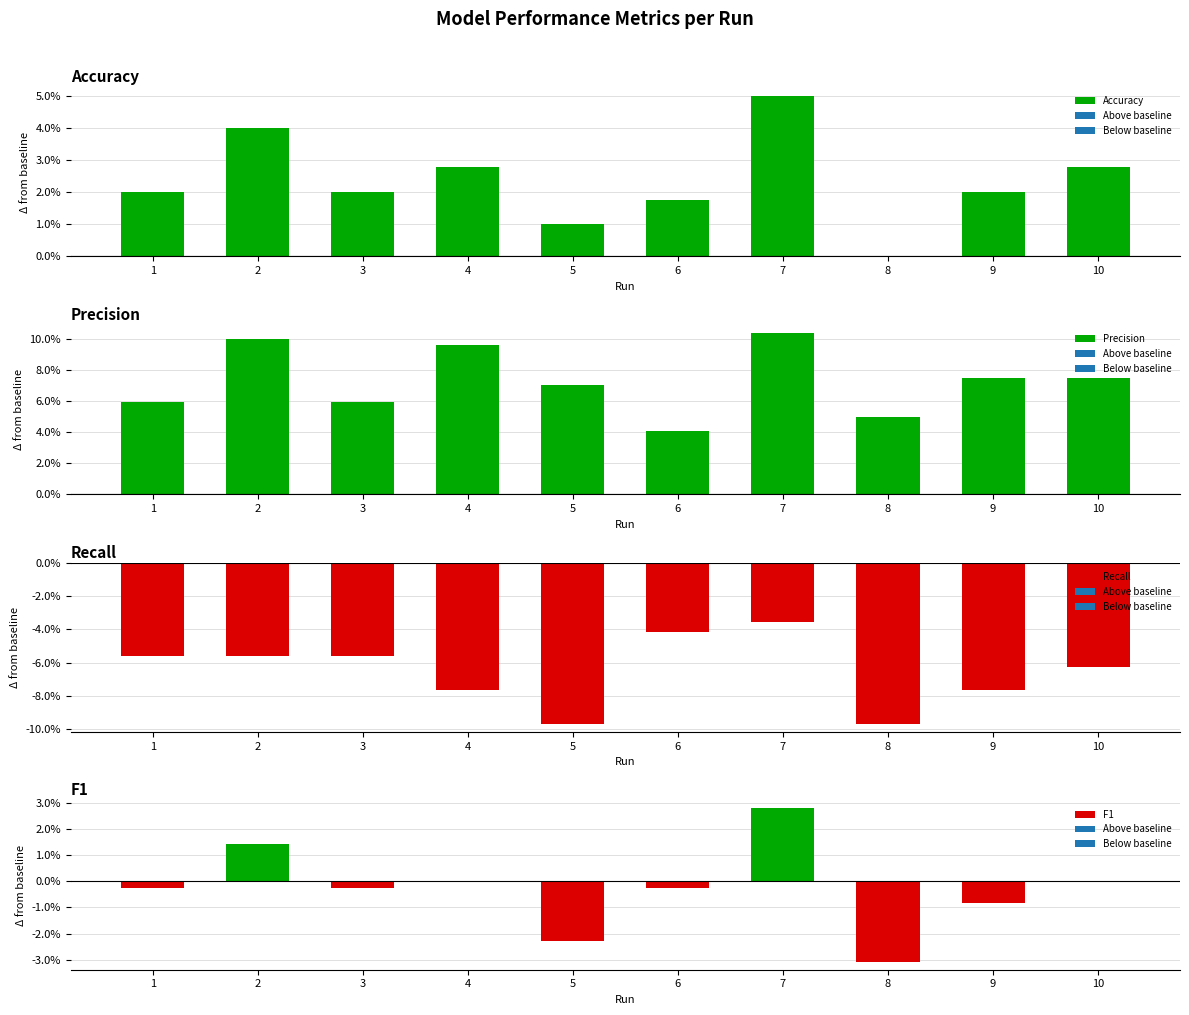

List the series in order of their peak value, lowest first.

Recall, F1, Accuracy, Precision